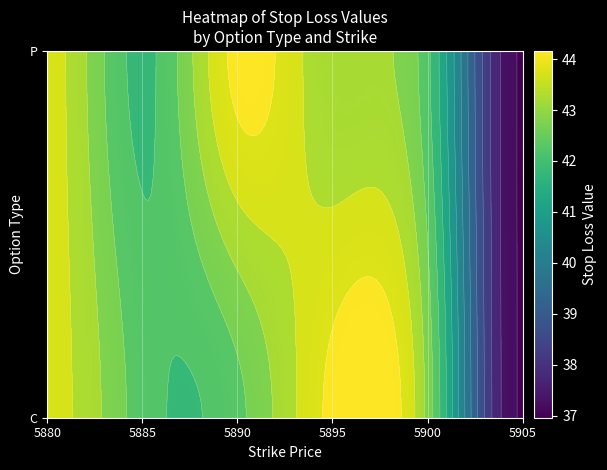

What is the difference between the P values at 5895 and 5885?

1.2